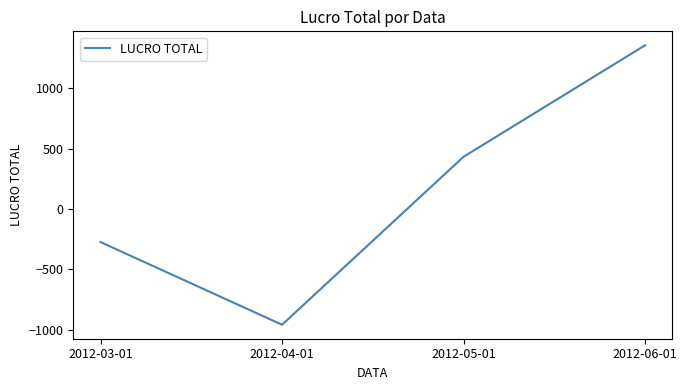

Where is the first local minimum?

2012-04-01